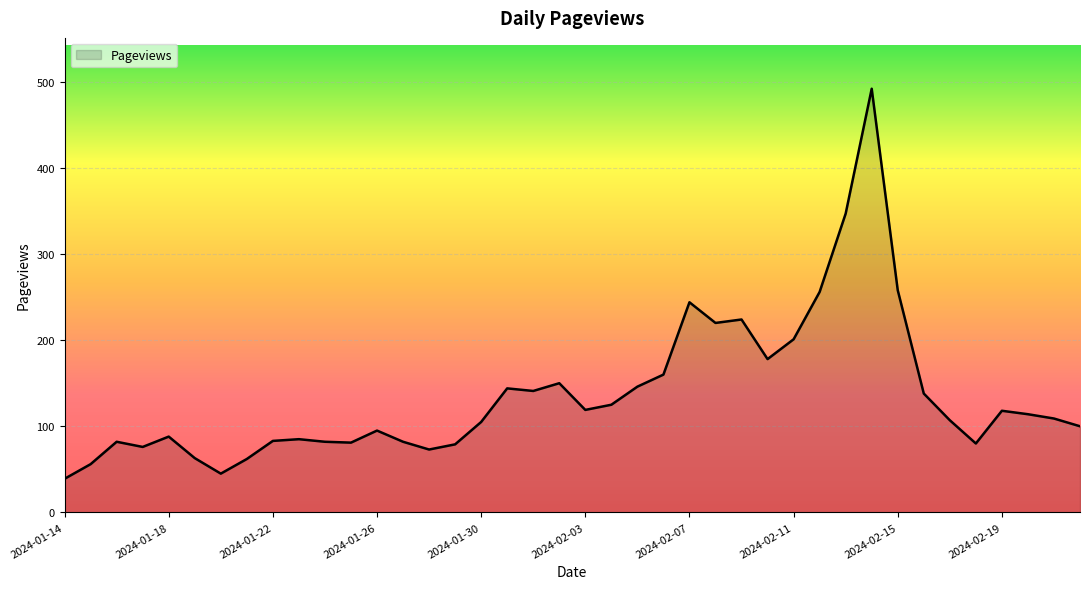

What is the difference between the maximum and minimum values?

453